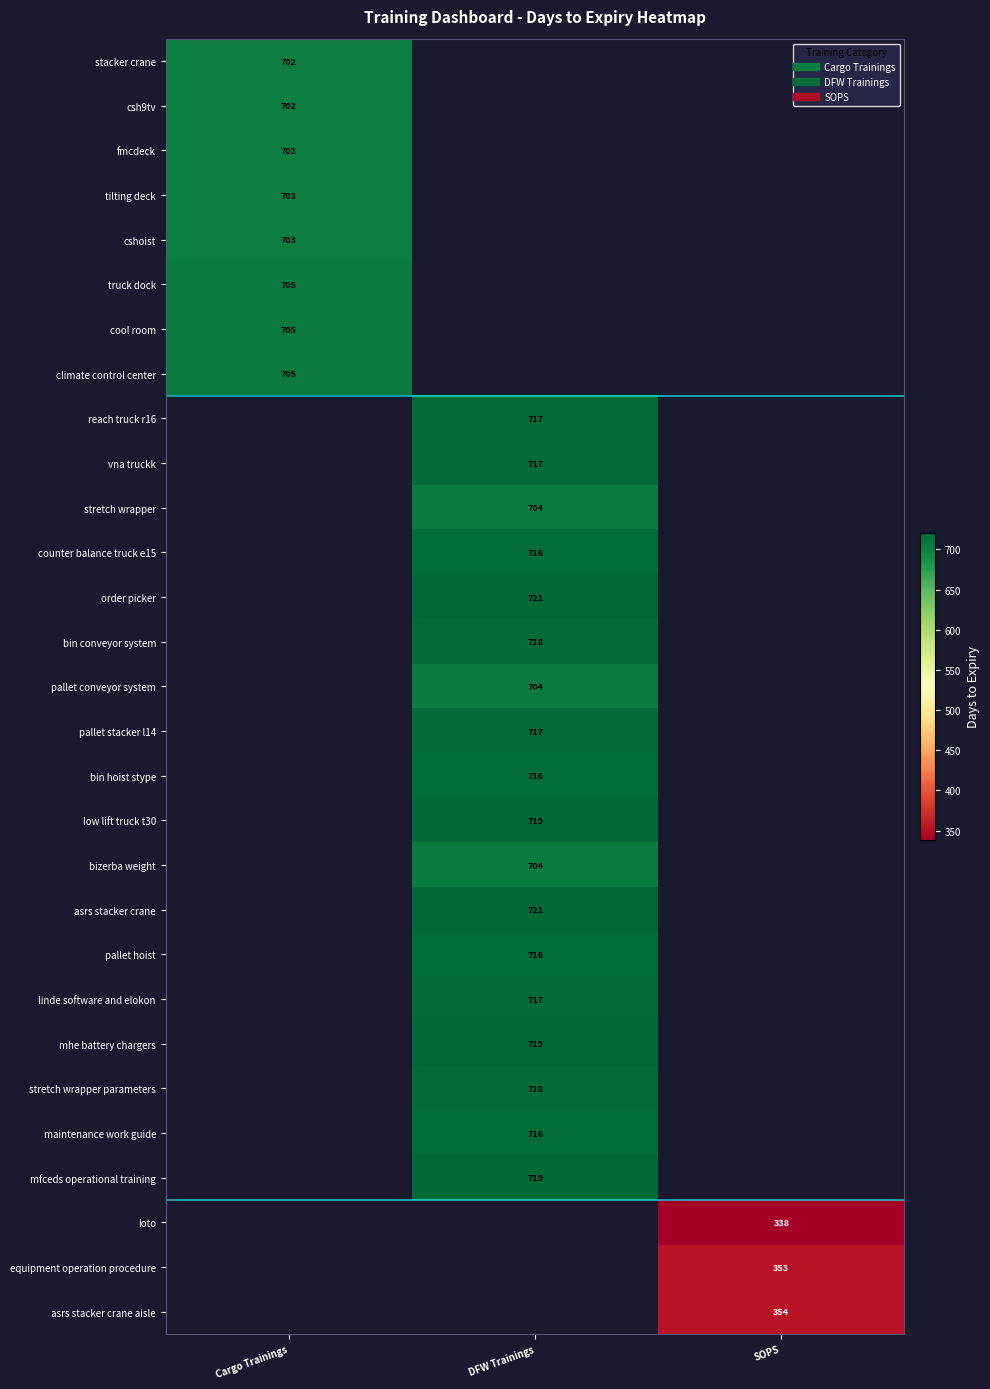

Which series has the widest spread of values?

stacker crane